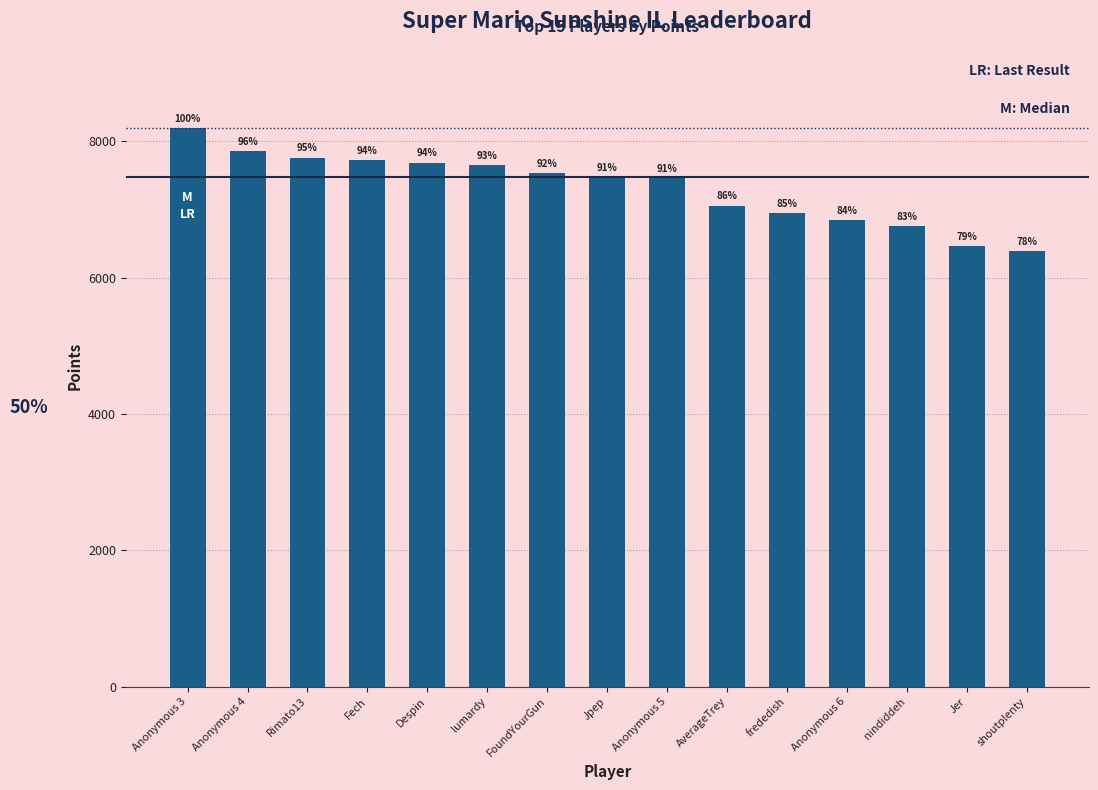

Approximately how many times larger is the value at Anonymous 4 compared to AverageTrey?

1.1